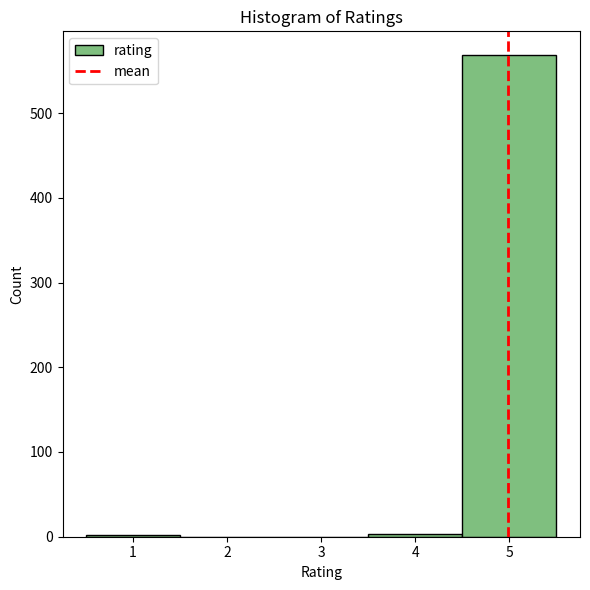

Reading left to right, list every bar in this chart as the range it spans on the x-axis followed by its height. The values are not printed on the chart, so give them approximately, as read against the axis.

0.5 to 1.5: under 10
1.5 to 2.5: 0
2.5 to 3.5: 0
3.5 to 4.5: under 10
4.5 to 5.5: 570